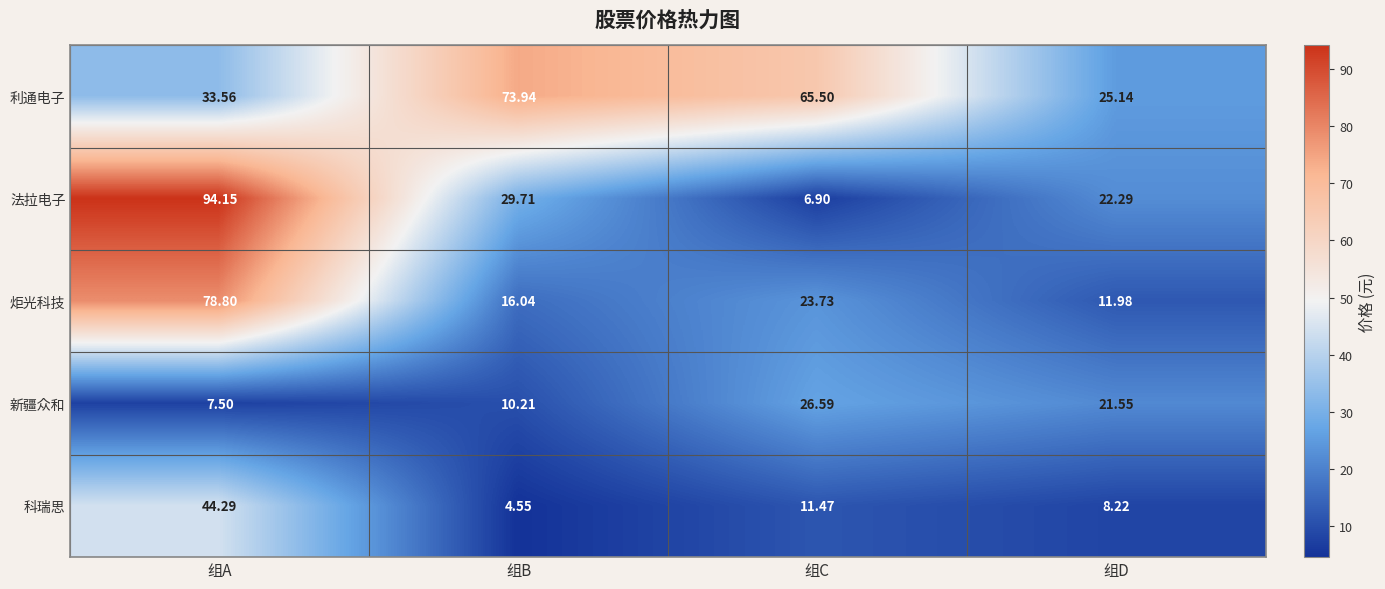

Which series has the largest range (max minus min)?

法拉电子